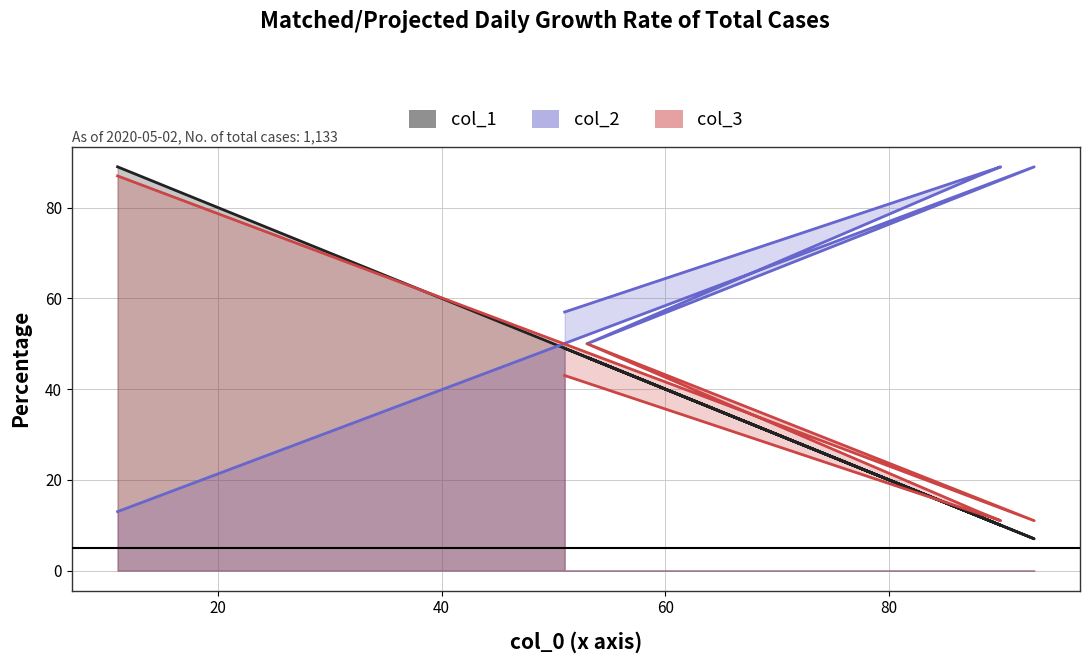

Which label corresponds to the largest value in the chart?

11